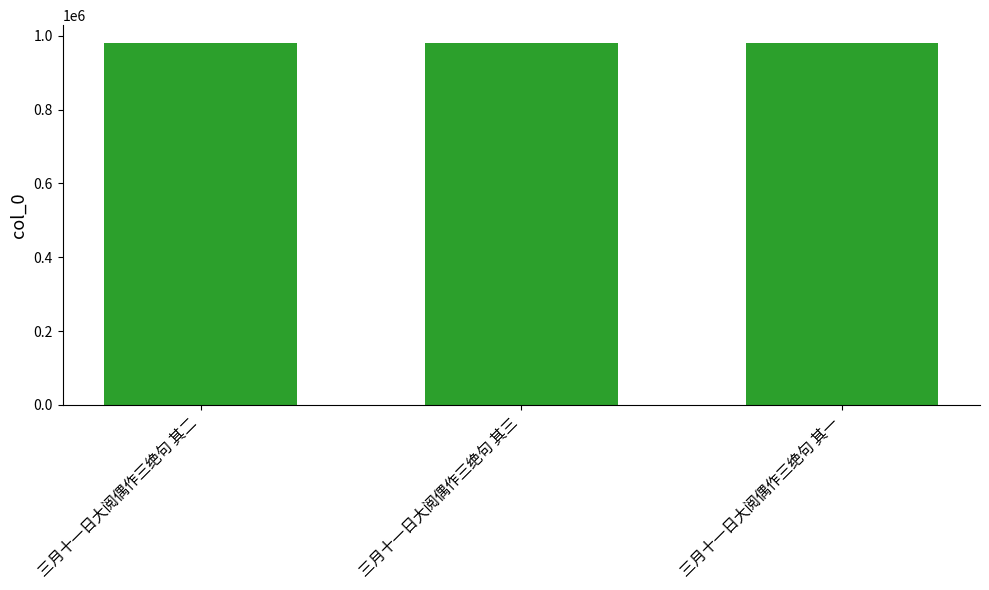

What is the approximate value at 三月十一日大阅偶作三绝句 其二?

979816